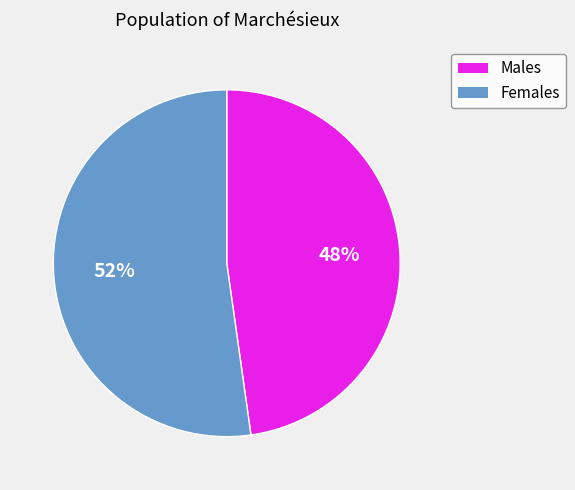

Does any single category account for the majority?

Yes